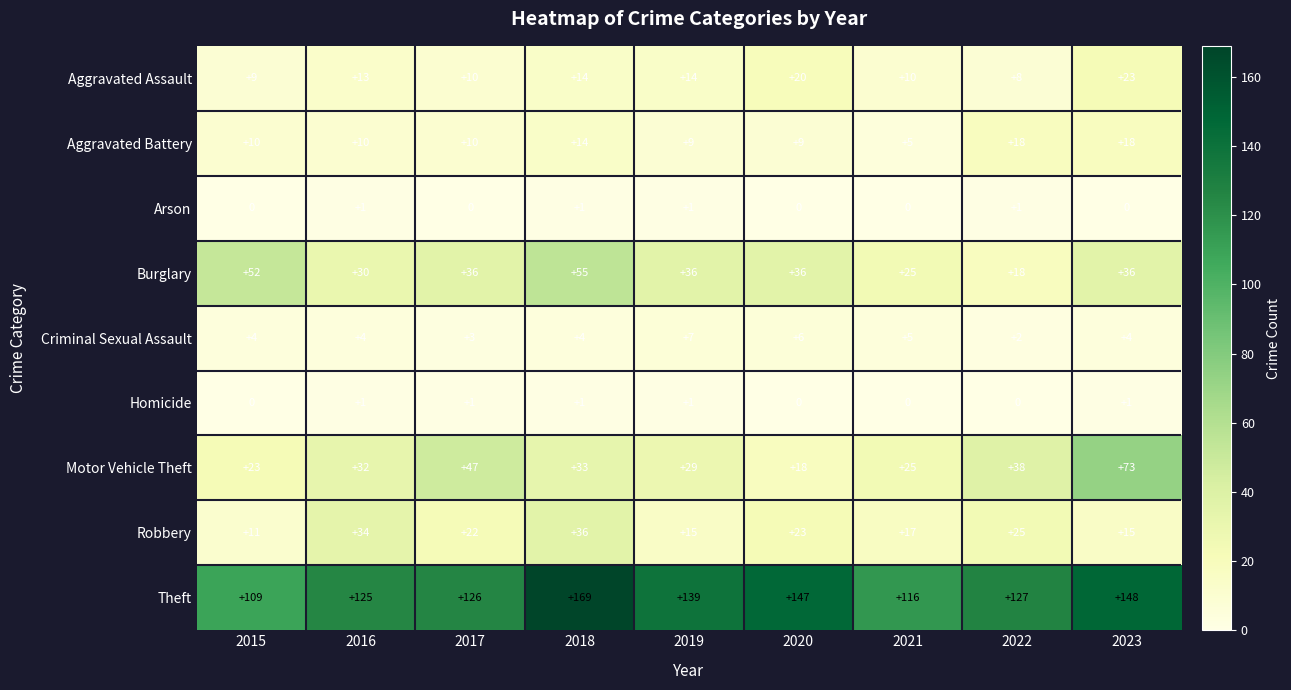

List the labels in order of Motor Vehicle Theft value, smallest first.

2020, 2015, 2021, 2019, 2016, 2018, 2022, 2017, 2023